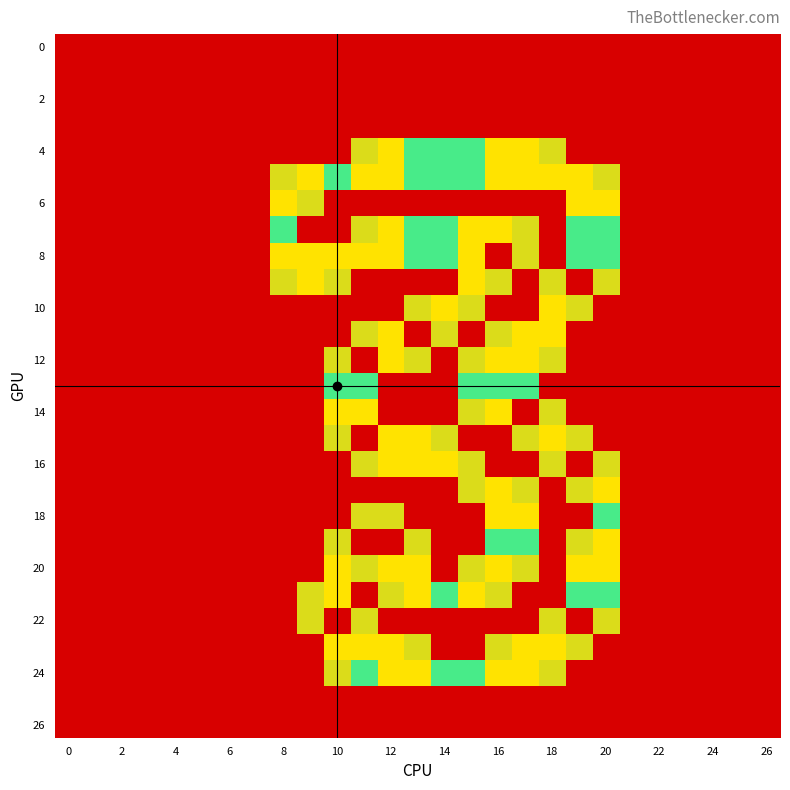

At which category is the sum across all series the highest?

16